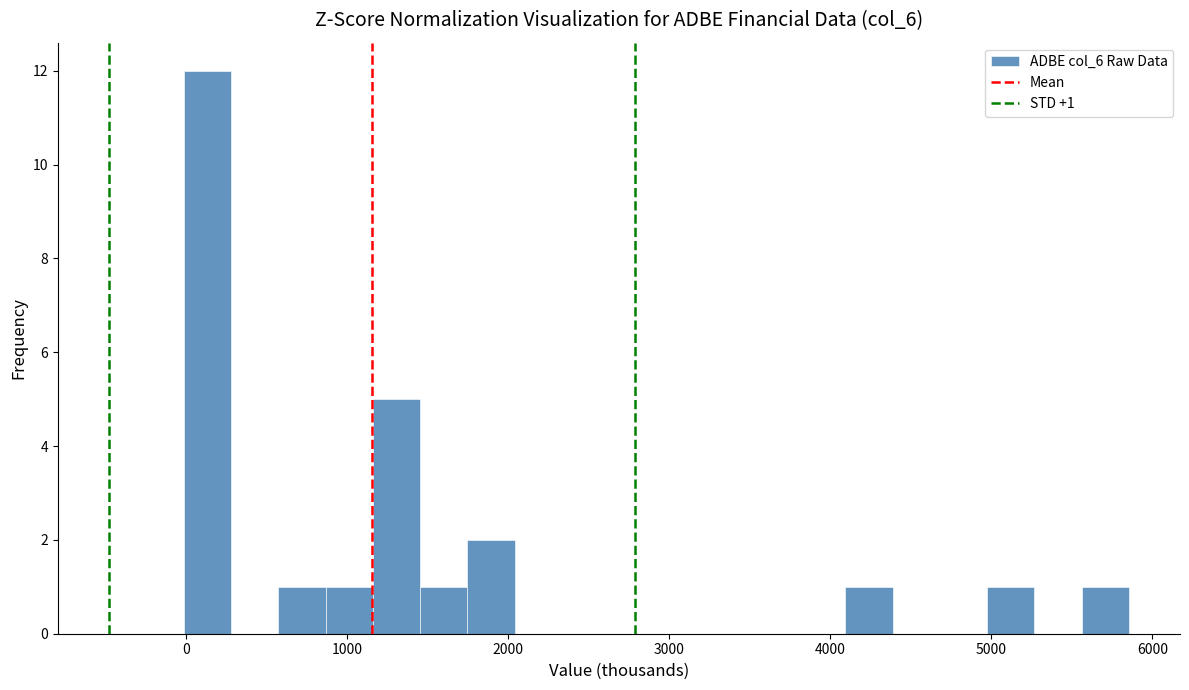

Around what value on the x-axis is the tallest bar? Give the approximate position of its centre, as read against the axis.

100